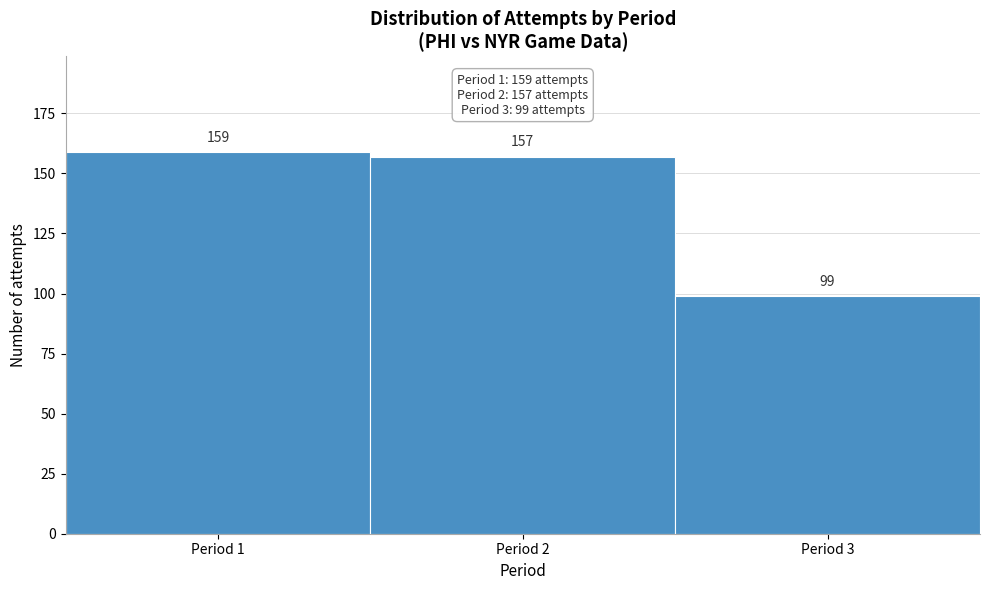

Reading right to left, list all the values displayed in this chart.

99	157	159